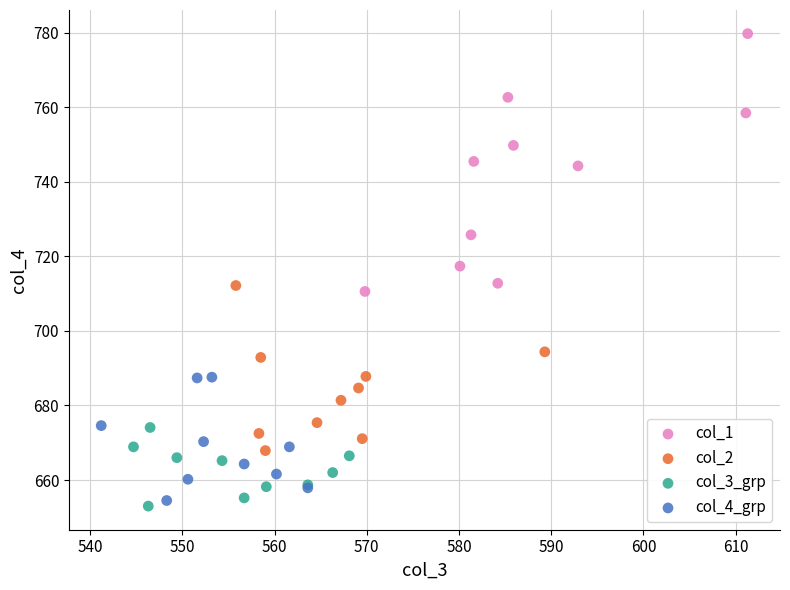

Which series reaches the maximum Y coordinate?

col_1